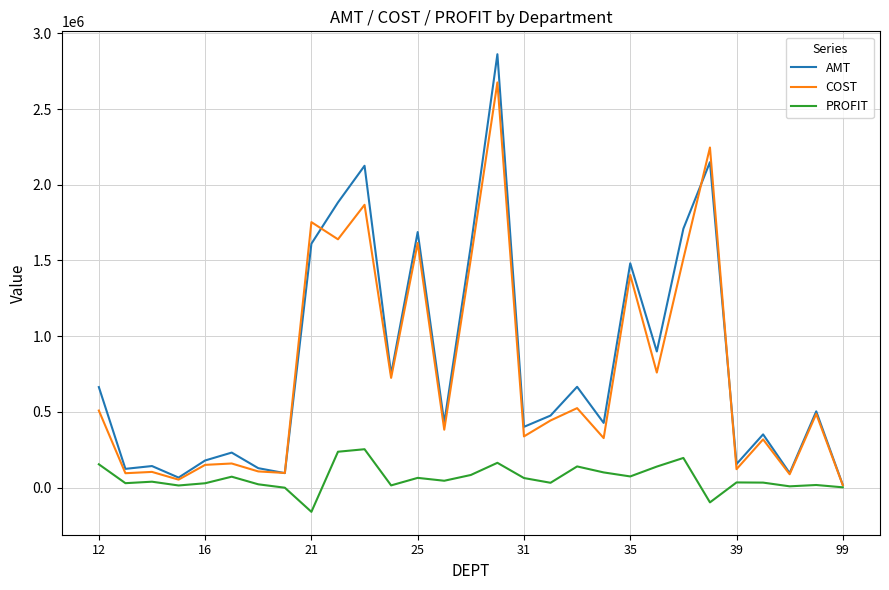

What is the maximum value shown in the chart?

2862710.0